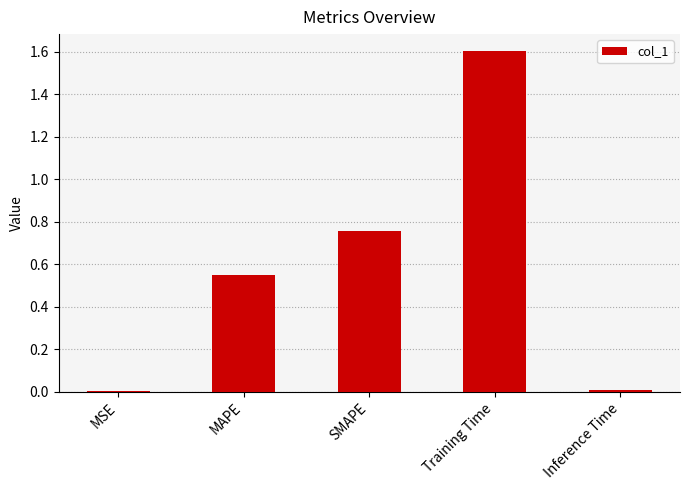

What is the sum of all values?

2.9